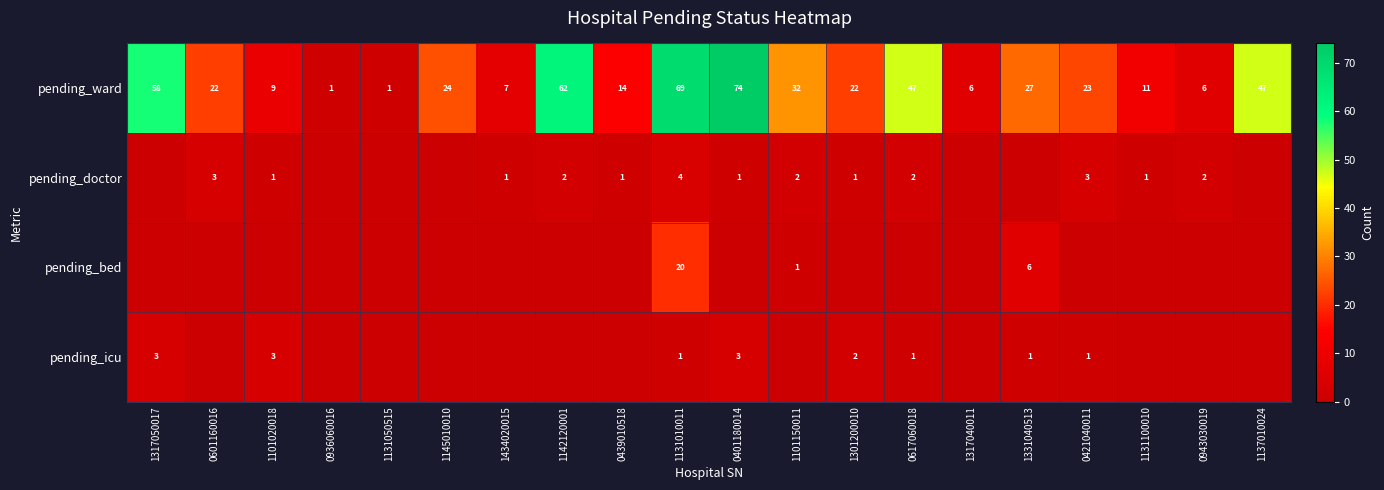

Which has a higher value, 1131100010 or 1317050017?

1317050017